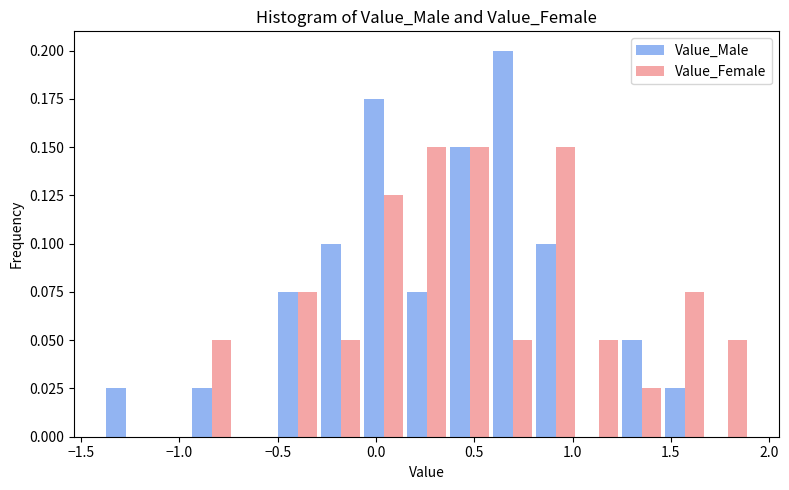

What is the height of the Value_Male bar covering 0.60 to 0.80 on the x-axis? Neither the bar edges nor the heights are printed on the chart, so give them approximately, as read against the axes.

0.200